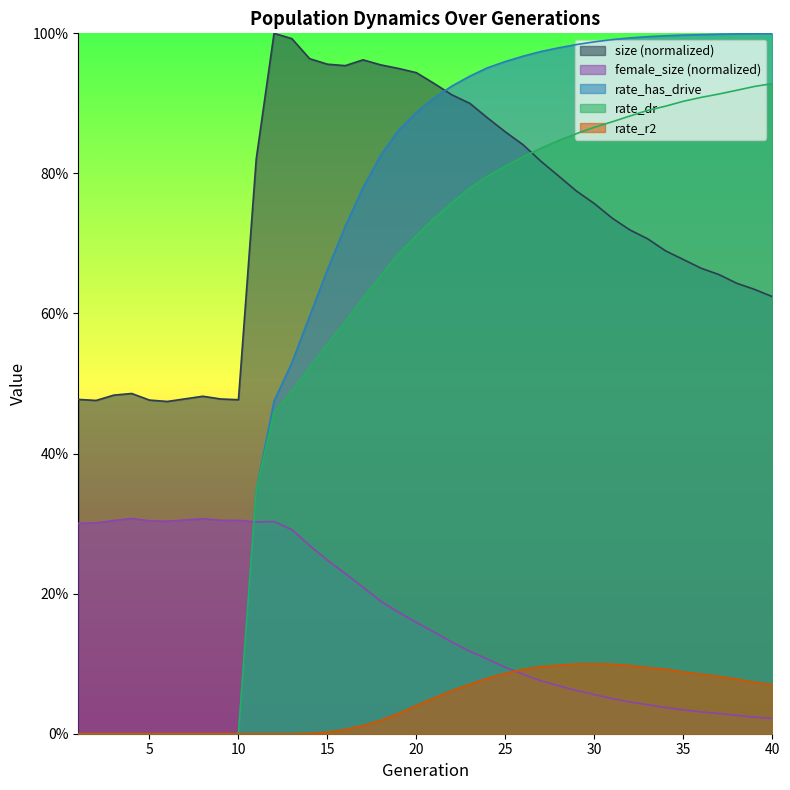

Reading left to right, transcribe all the data shown in this chart.

size: 0.5	0.5	0.5	0.5	0.5	0.5	0.5	0.5	0.5	0.5	0.8	1.0	1.0	1.0	1.0	1.0	1.0	1.0	0.9	0.9	0.9	0.9	0.9	0.9	0.9	0.8	0.8	0.8	0.8	0.8	0.7	0.7	0.7	0.7	0.7	0.7	0.7	0.6	0.6	0.6
female_size: 0.3	0.3	0.3	0.3	0.3	0.3	0.3	0.3	0.3	0.3	0.3	0.3	0.3	0.3	0.2	0.2	0.2	0.2	0.2	0.2	0.1	0.1	0.1	0.1	0.1	0.1	0.1	0.1	0.1	0.1	0.1	0.0	0.0	0.0	0.0	0.0	0.0	0.0	0.0	0.0
rate_has_drive: 0.0	0.0	0.0	0.0	0.0	0.0	0.0	0.0	0.0	0.0	0.3	0.5	0.5	0.6	0.7	0.7	0.8	0.8	0.9	0.9	0.9	0.9	0.9	1.0	1.0	1.0	1.0	1.0	1.0	1.0	1.0	1.0	1.0	1.0	1.0	1.0	1.0	1.0	1.0	1.0
rate_dr: 0.0	0.0	0.0	0.0	0.0	0.0	0.0	0.0	0.0	0.0	0.3	0.5	0.5	0.5	0.6	0.6	0.6	0.7	0.7	0.7	0.7	0.8	0.8	0.8	0.8	0.8	0.8	0.8	0.9	0.9	0.9	0.9	0.9	0.9	0.9	0.9	0.9	0.9	0.9	0.9
rate_r2: 0.0	0.0	0.0	0.0	0.0	0.0	0.0	0.0	0.0	0.0	0.0	0.0	0.0	0.0	0.0	0.0	0.0	0.0	0.0	0.0	0.1	0.1	0.1	0.1	0.1	0.1	0.1	0.1	0.1	0.1	0.1	0.1	0.1	0.1	0.1	0.1	0.1	0.1	0.1	0.1